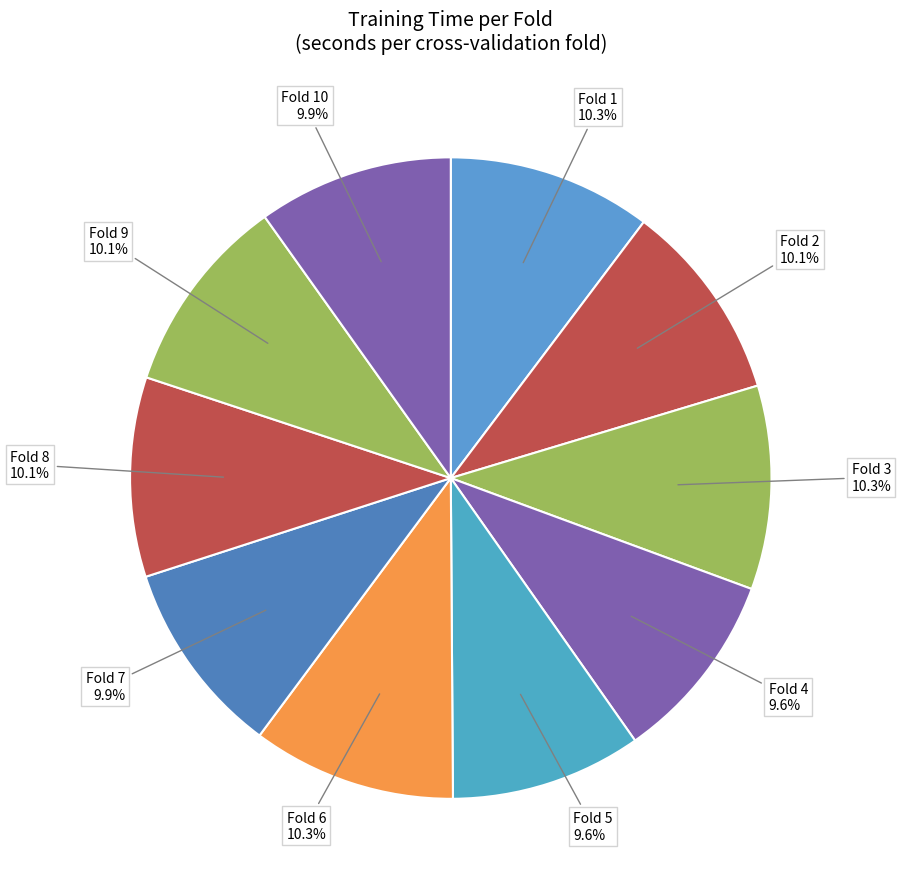

To the nearest percent, what percentage of the pie is Fold 7?

10%